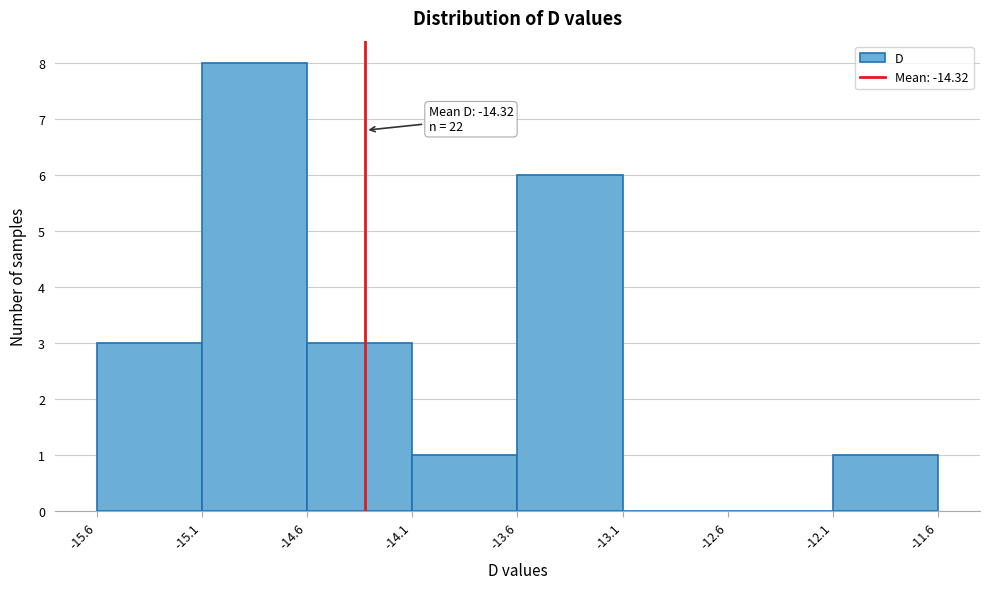

Over which range of the x-axis is the bar tallest?

-15.1 to -14.6